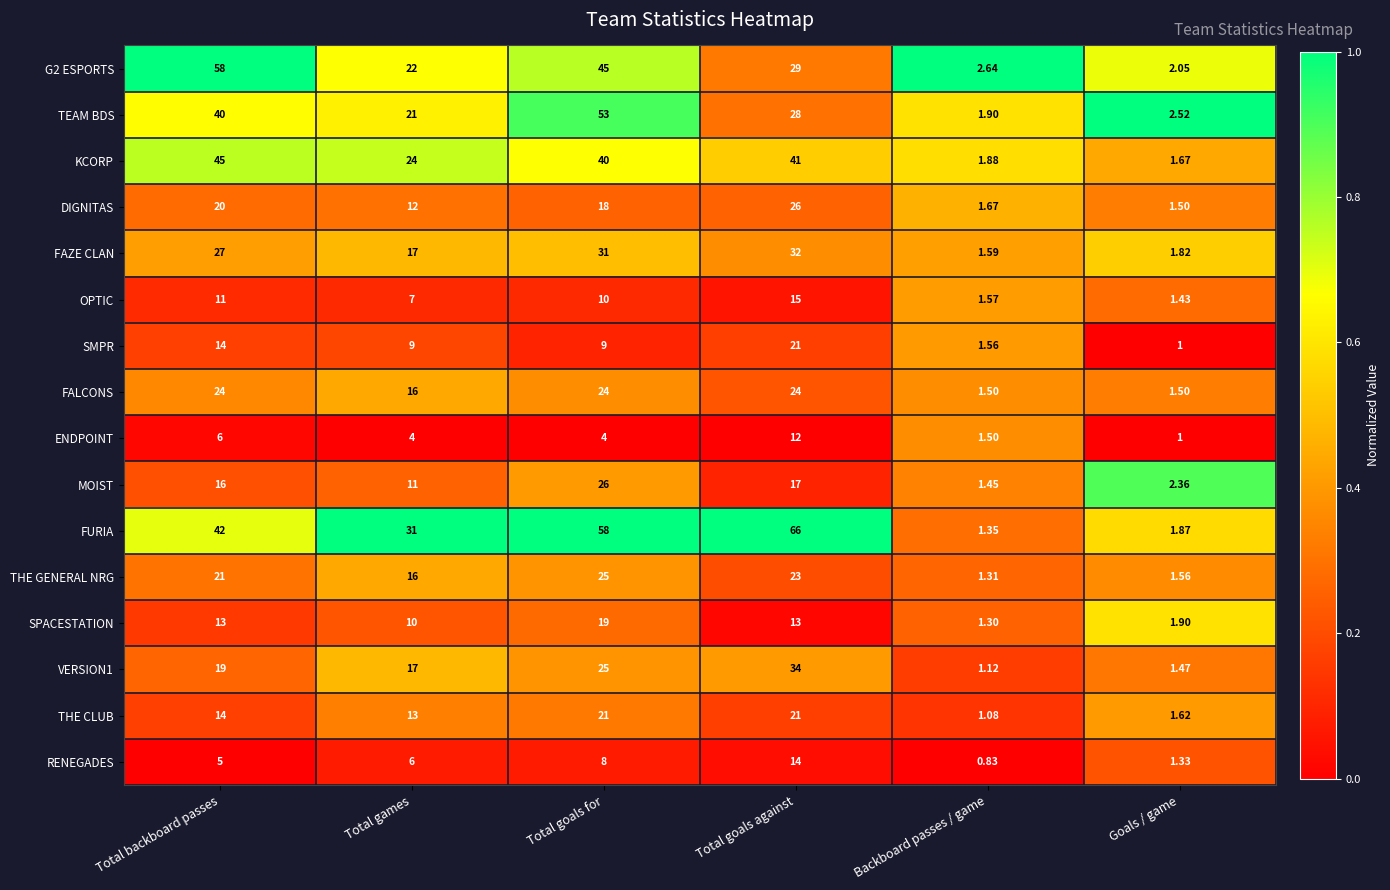

Count the number of data series in this chart.

16